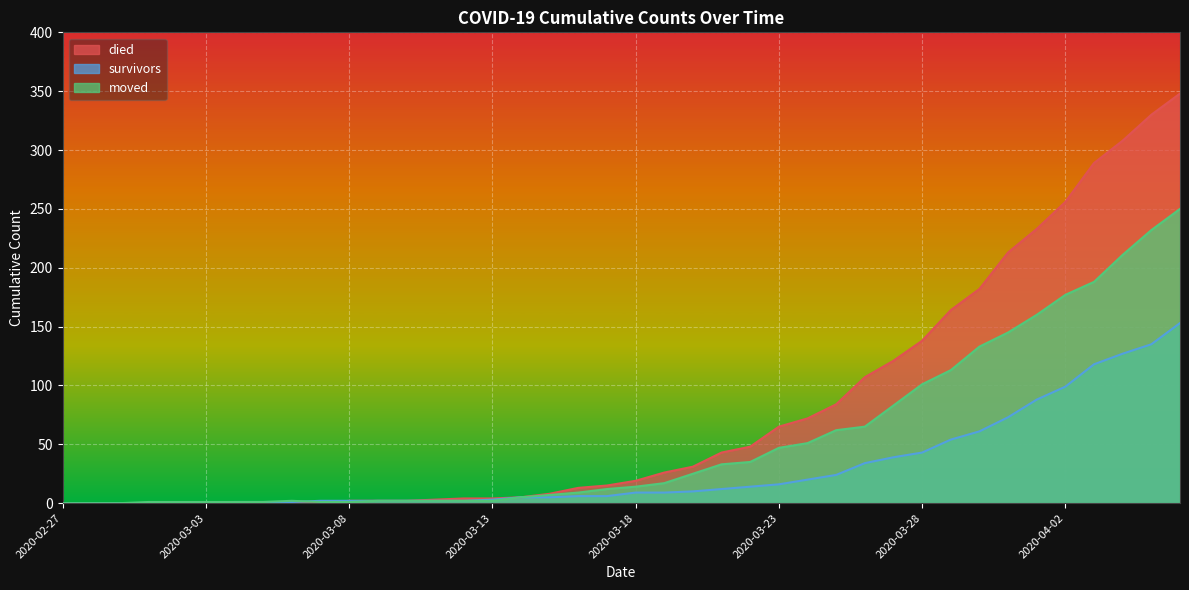

What is the label of the 13th point from the right?

2020-03-25